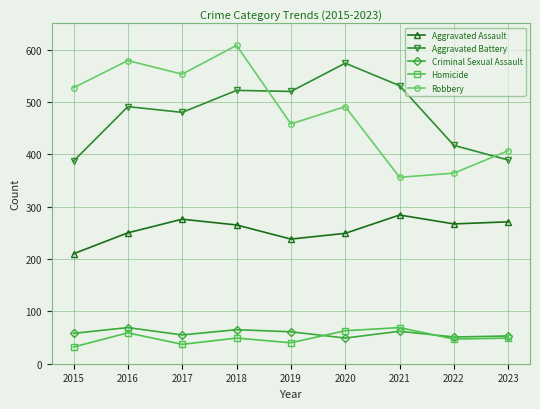

Where is the first local maximum for Homicide?

2016